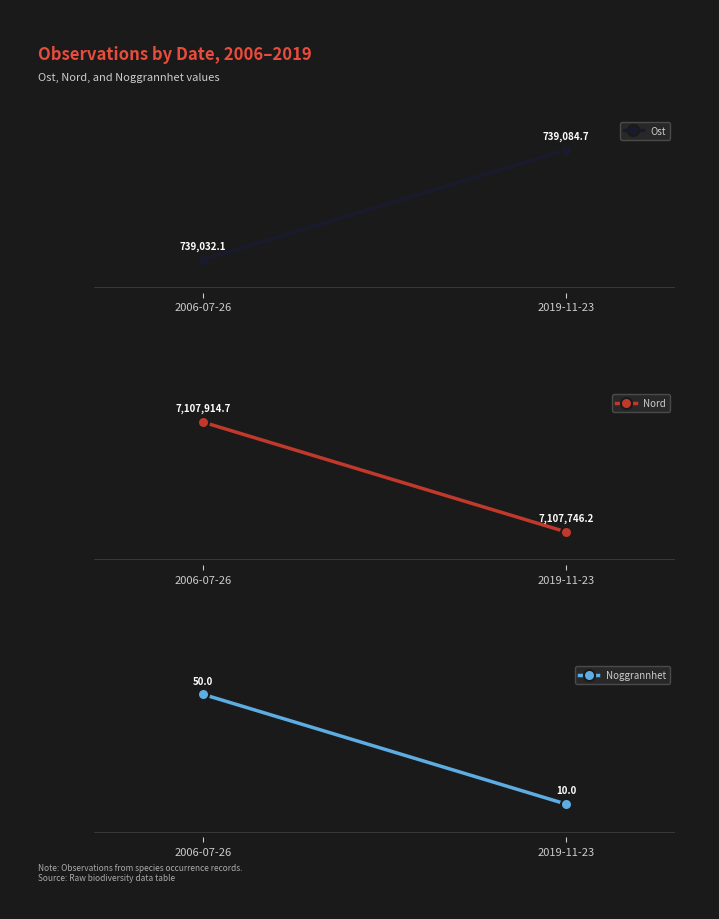

What are all the series names shown in the legend?

Ost, Nord, Noggrannhet